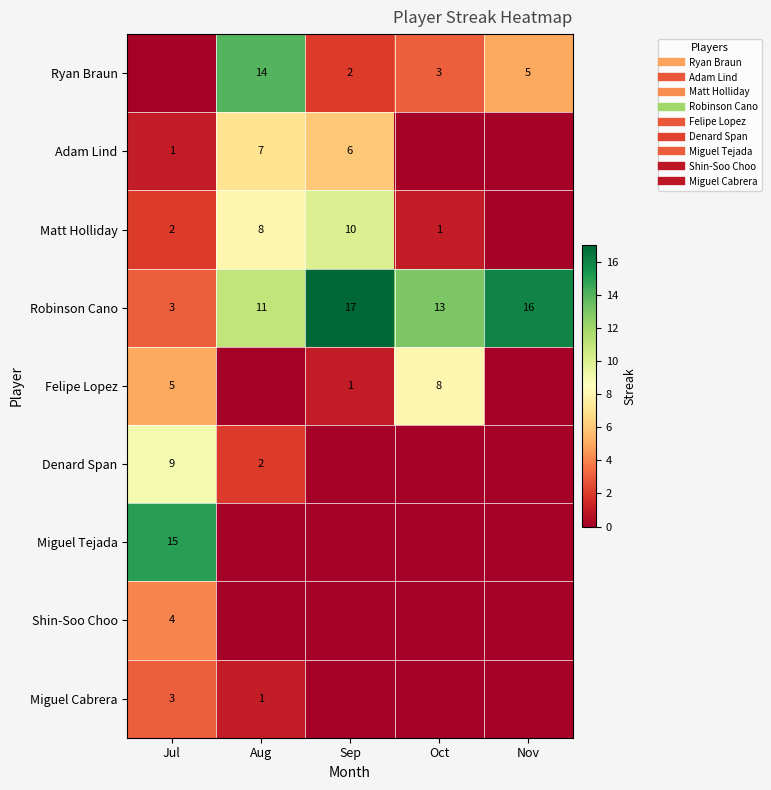

What is the difference between the Miguel Cabrera values at Aug and Oct?

1